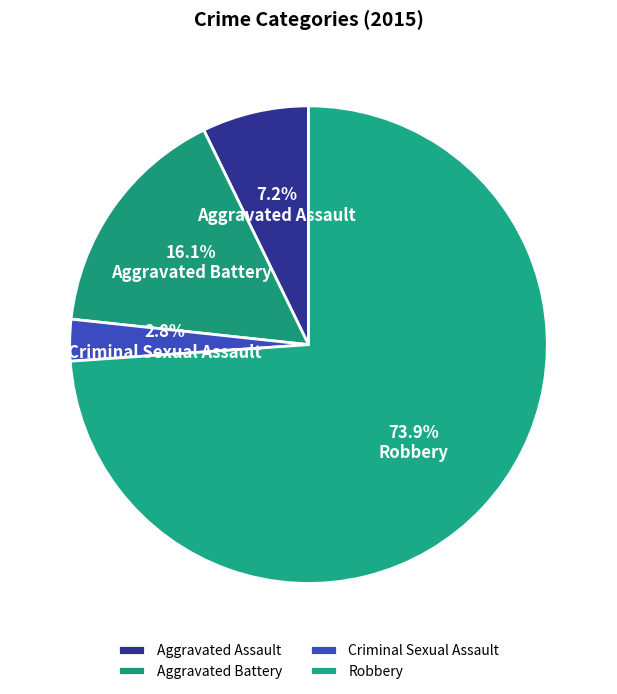

To the nearest percent, what is the combined percentage of Criminal Sexual Assault and Aggravated Assault?

10%